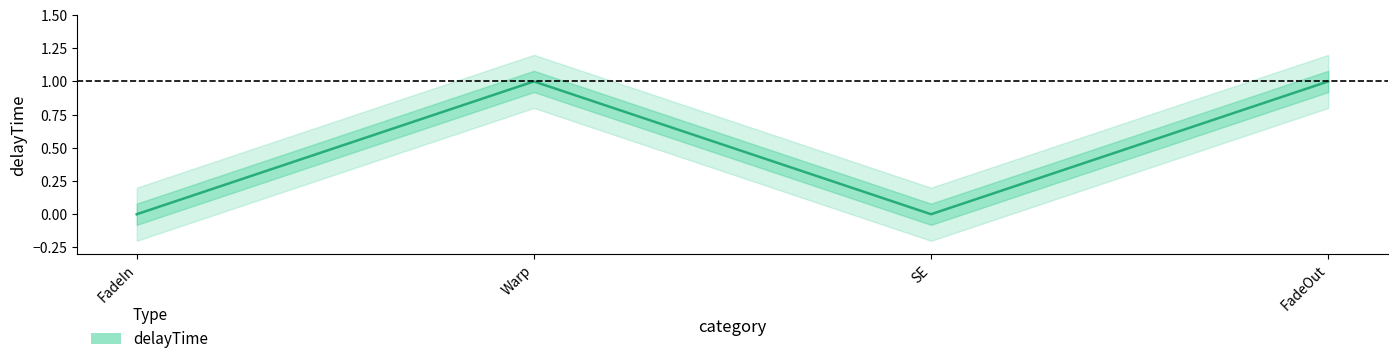

Reading left to right, what are all the values shown in this chart?

FadeIn=0	Warp=1	SE=0	FadeOut=1